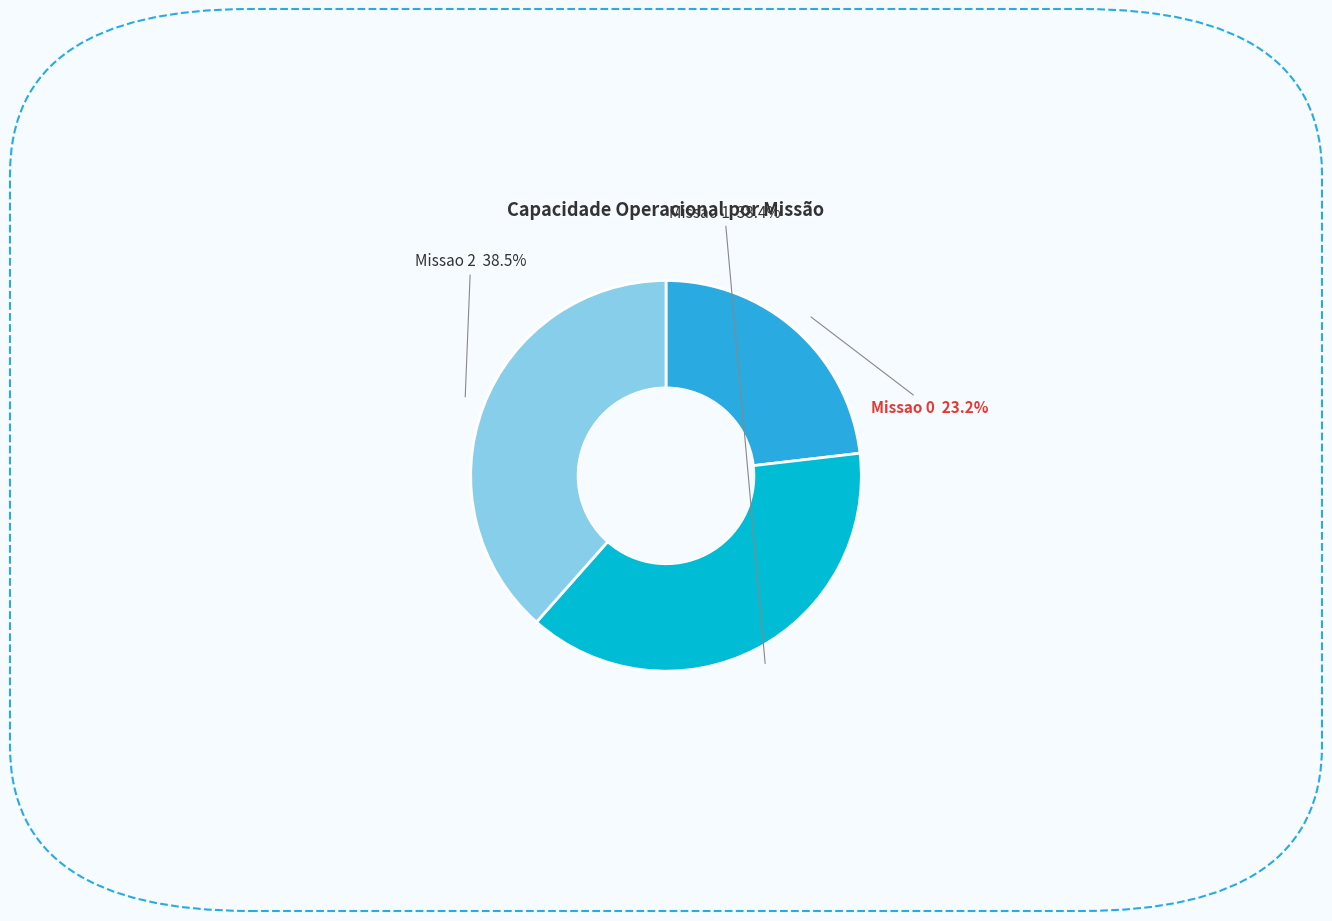

Count the number of slices in the pie.

3